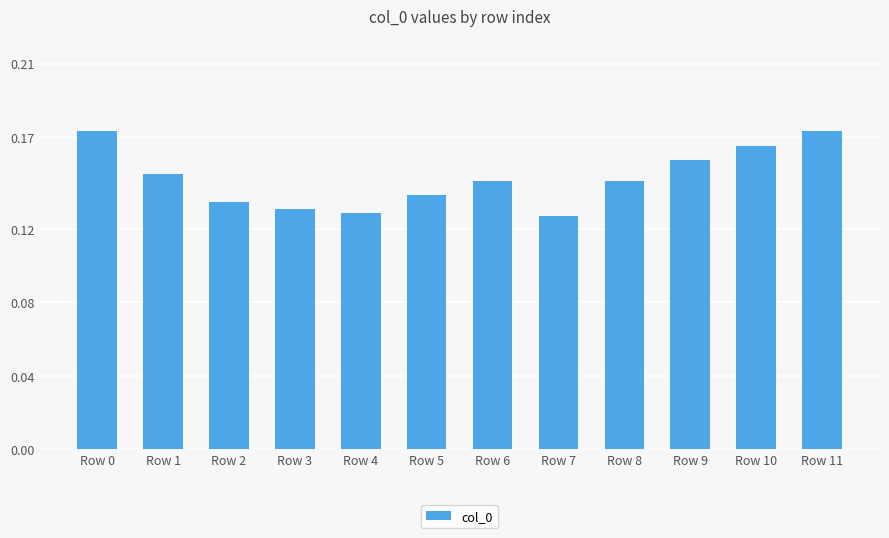

What is the sum of all values?

1.8